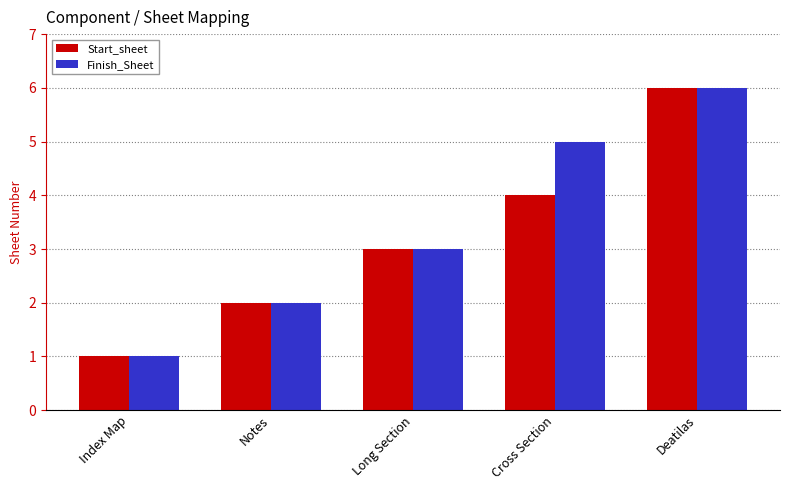

How many categories are shown in the chart?

5